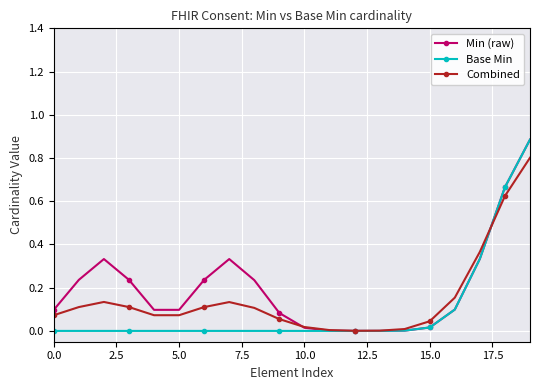

True or false: Combined and Min (raw) cross at least once.

True